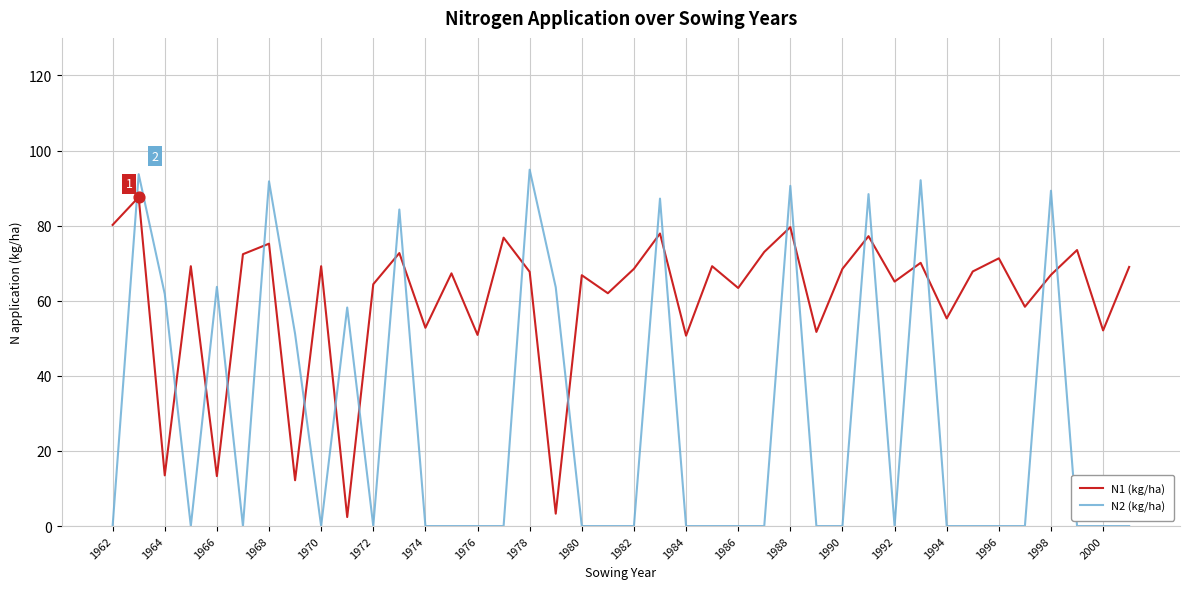

Which series has the largest total across all categories?

N1 (kg/ha)